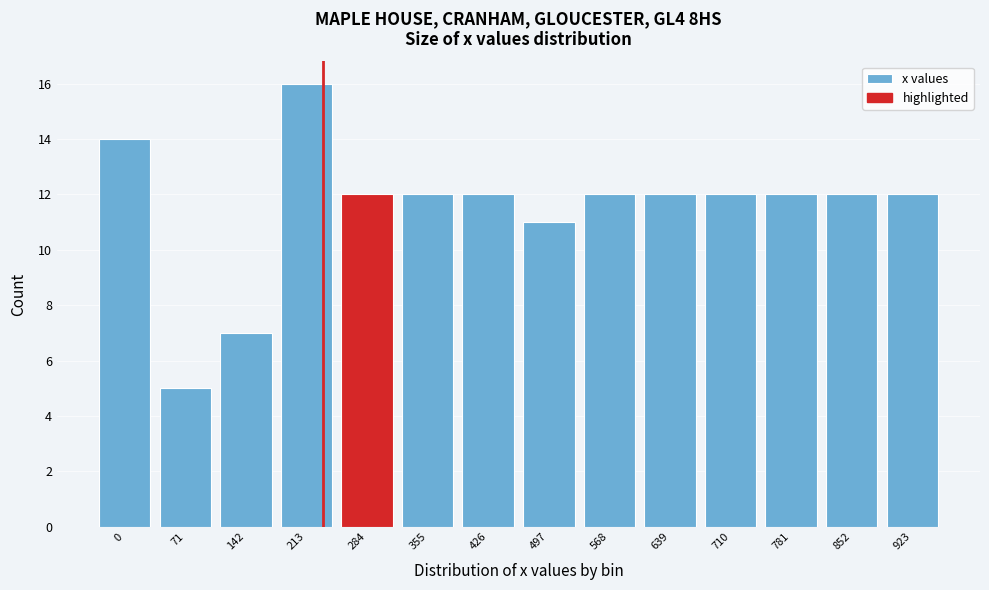

Reading right to left, what are all the values shown in this chart?

12	12	12	12	12	12	11	12	12	12	16	7	5	14